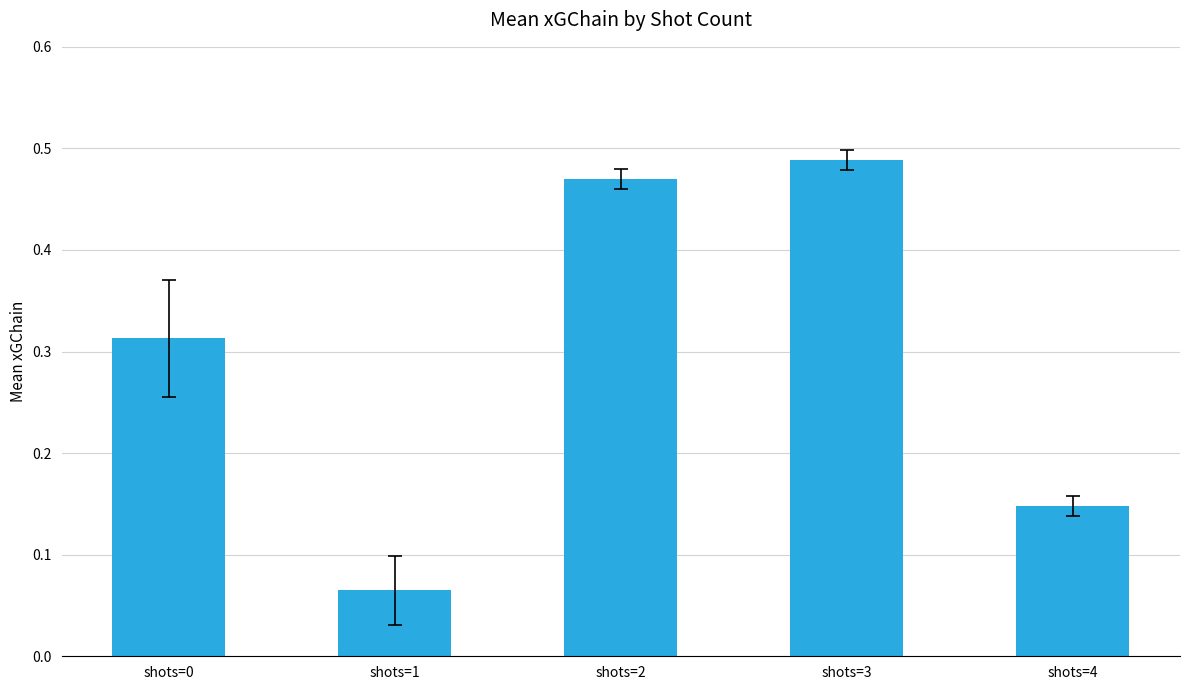

The value at shots=2 is 0.8. True or false?

False